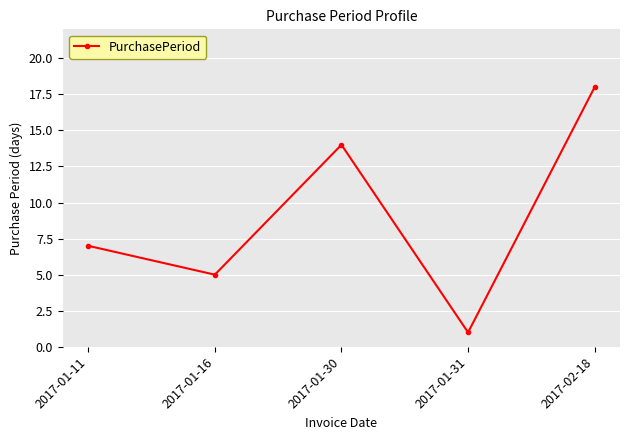

What is the label of the 2nd point from the right?

2017-01-31